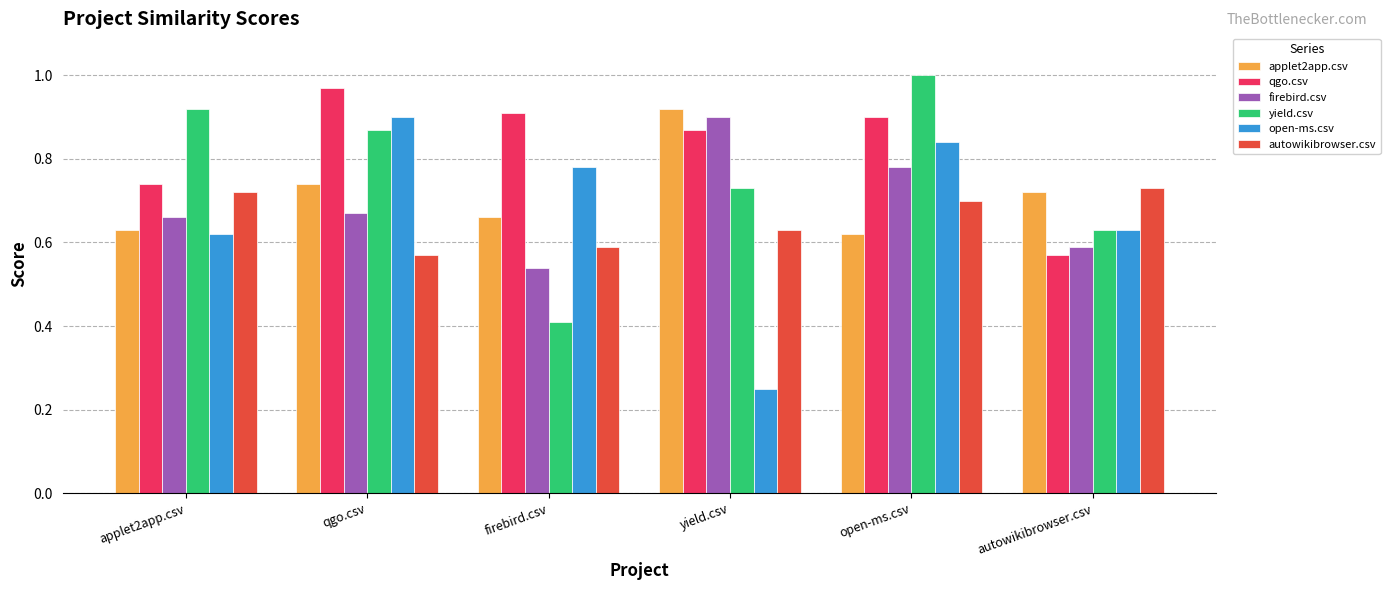

At which category does the chart reach its minimum across all series?

yield.csv